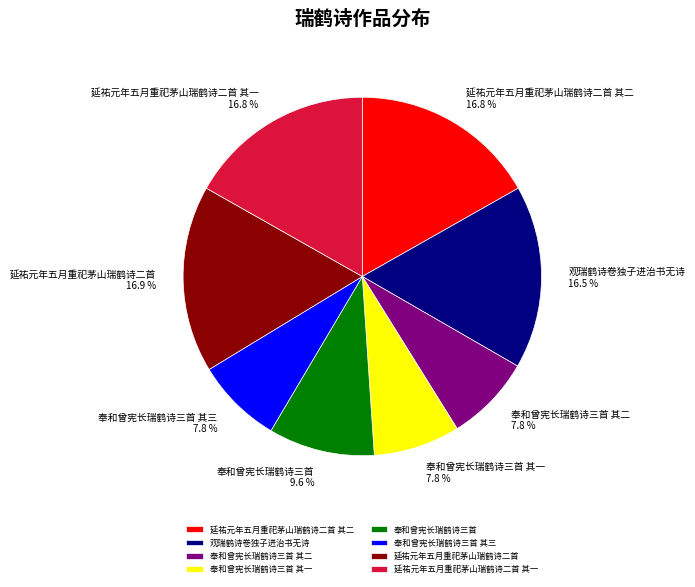

Is the sum of 奉和曾宪长瑞鹤诗三首 其一 and 延祐元年五月重祀茅山瑞鹤诗二首 其二 greater than half?

No